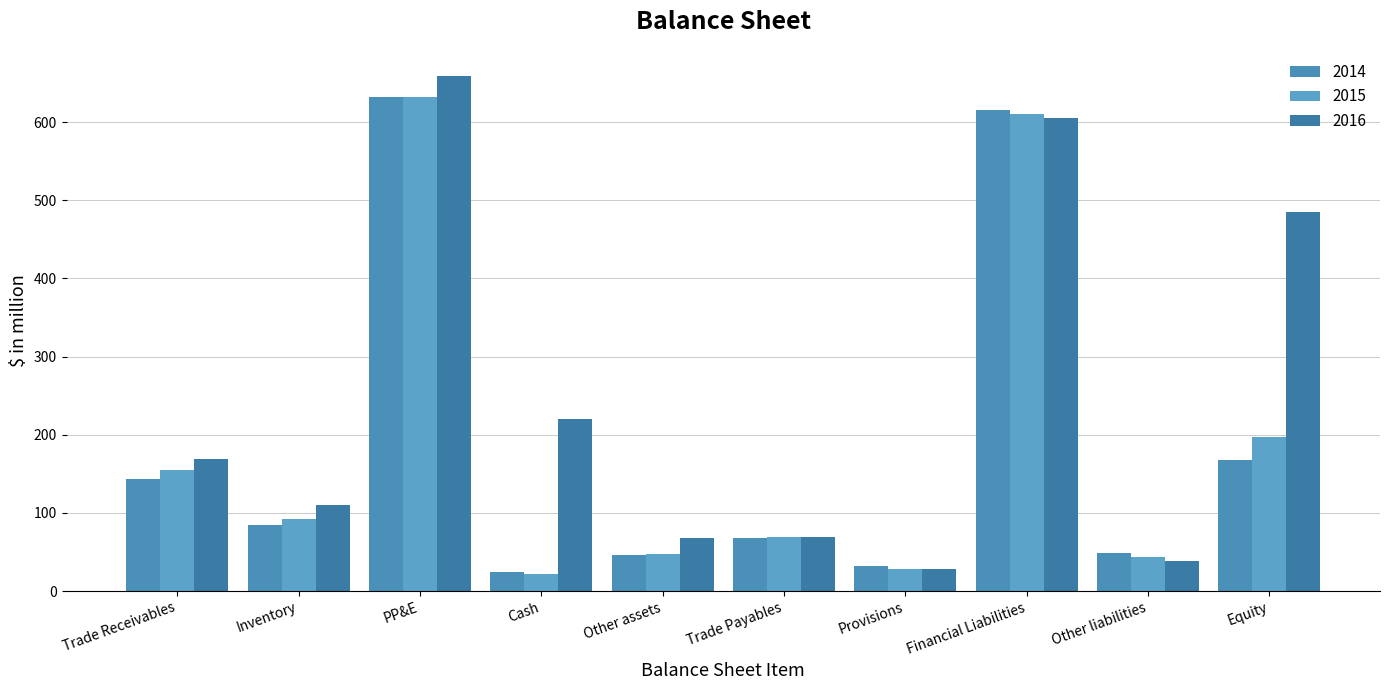

What is the difference between the second highest and second lowest values in the 2016 series?

566.1